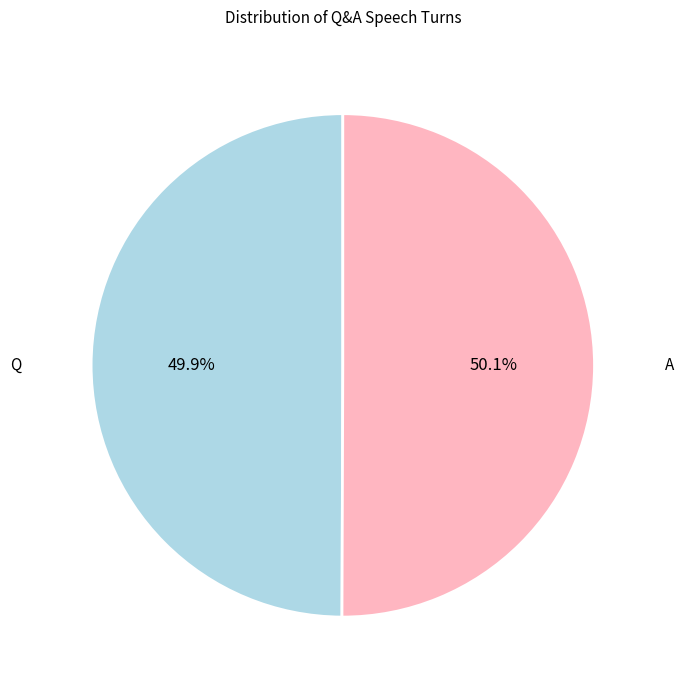

How many slices are in this pie chart?

2